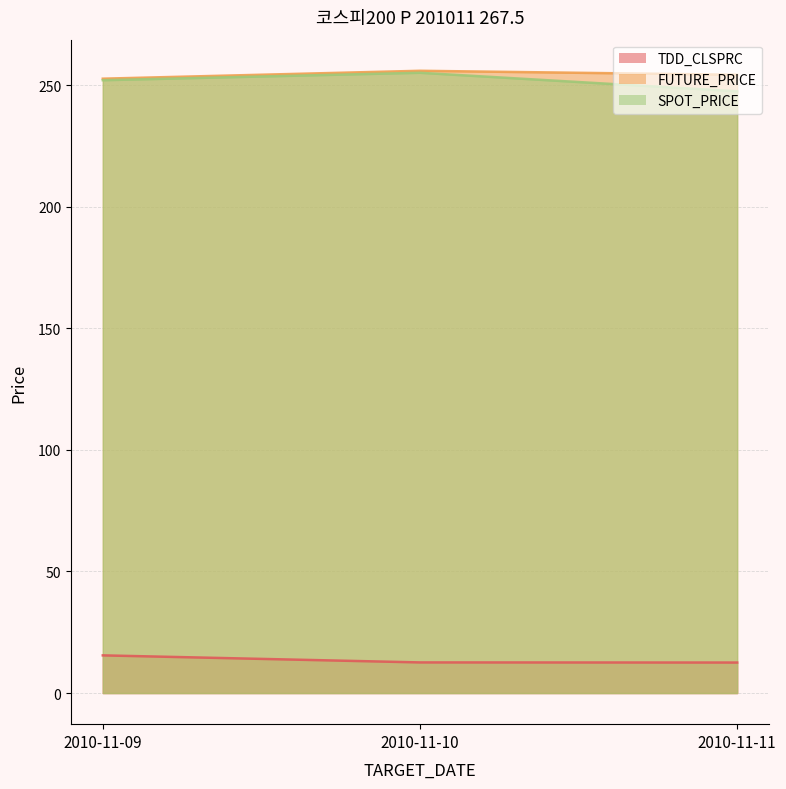

What is the sum of the TDD_CLSPRC values at 2010-11-10 and 2010-11-11?

25.1